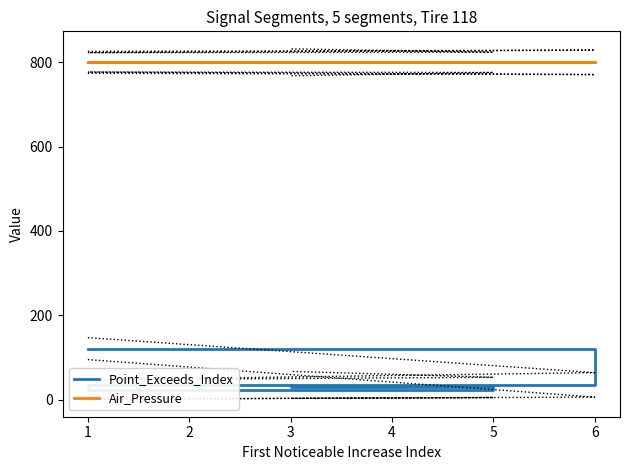

Which series has the largest total across all categories?

Air_Pressure